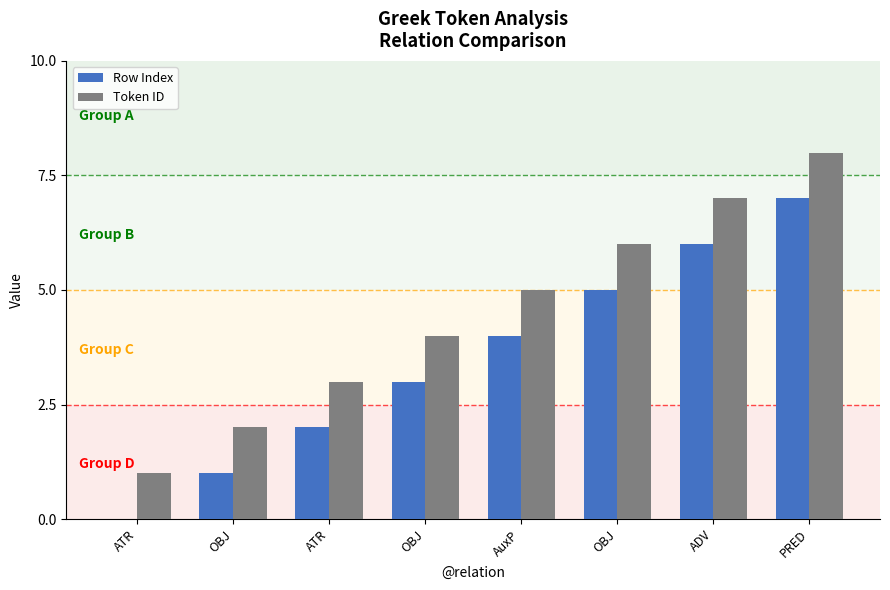

What are all the series names shown in the legend?

Row Index, Token ID